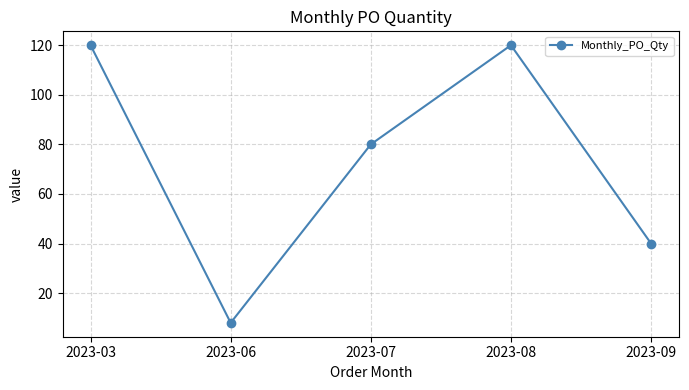

What is the value of the 5th point from the left?

40